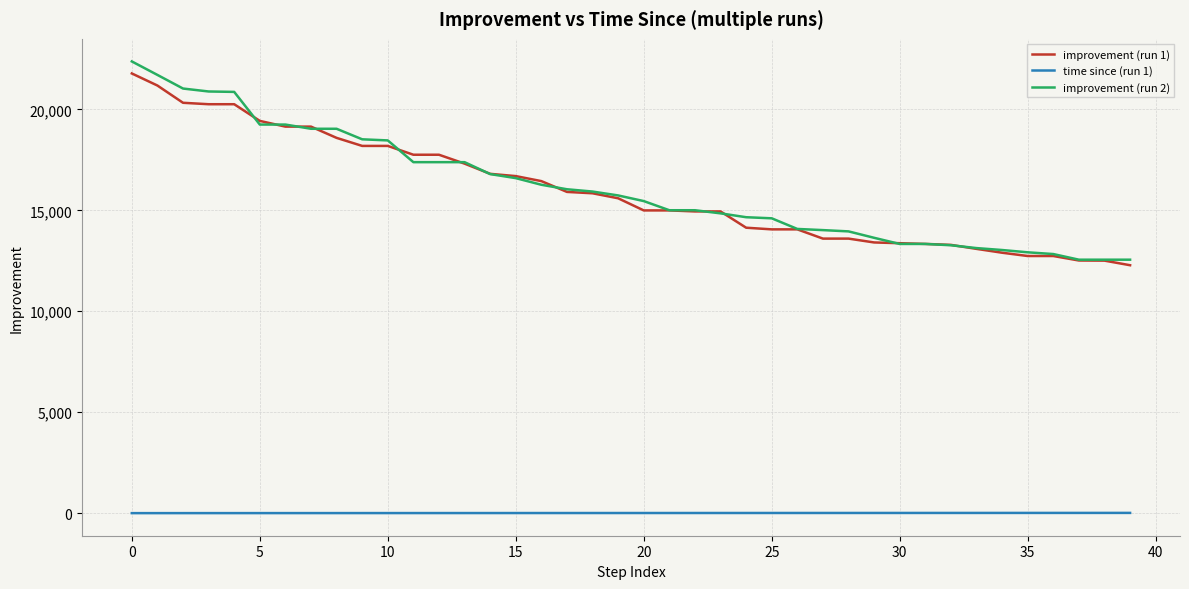

What is the lowest value of the improvement (run 1) series?

12280.8